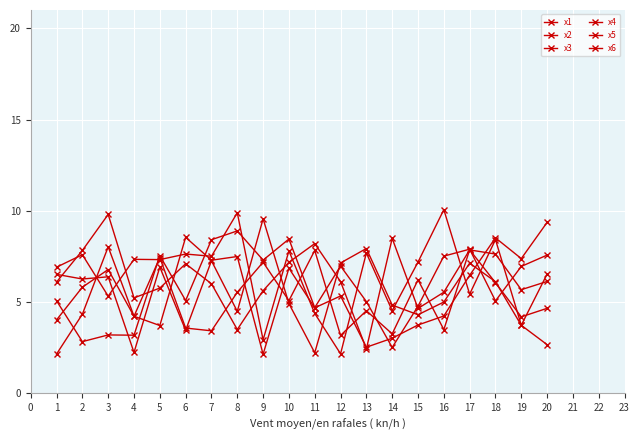

How many times do x2 and x3 cross each other?

8